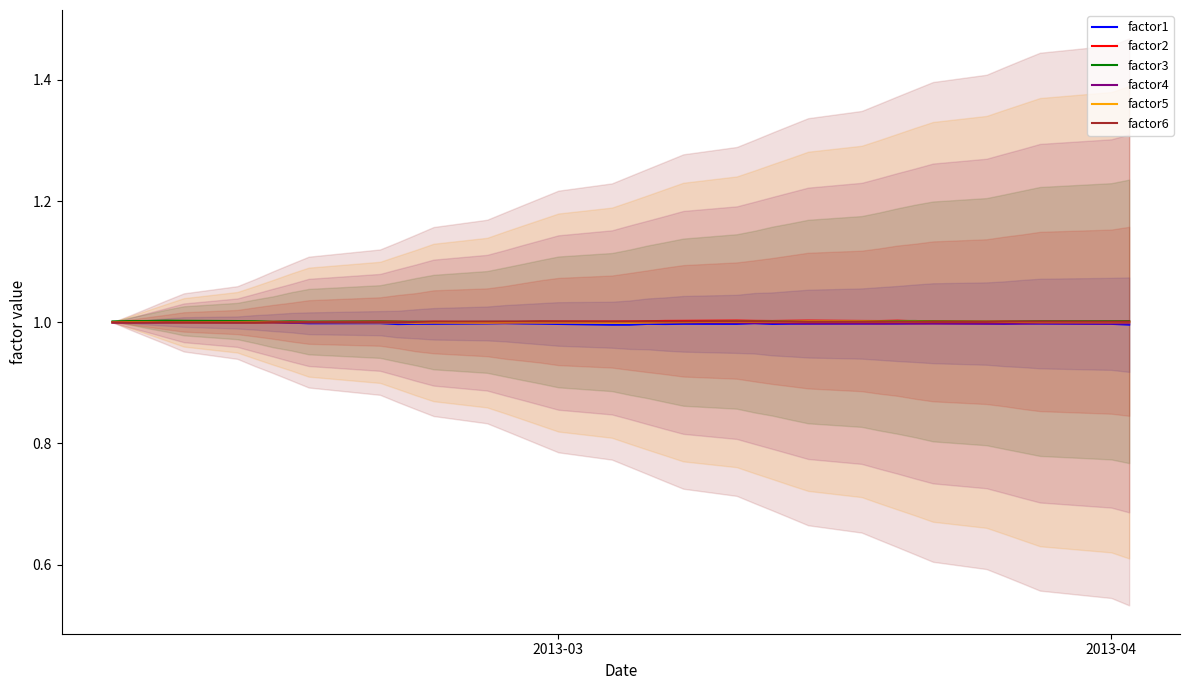

After their last crossing, which series has the higher values: factor2 or factor5?

factor2